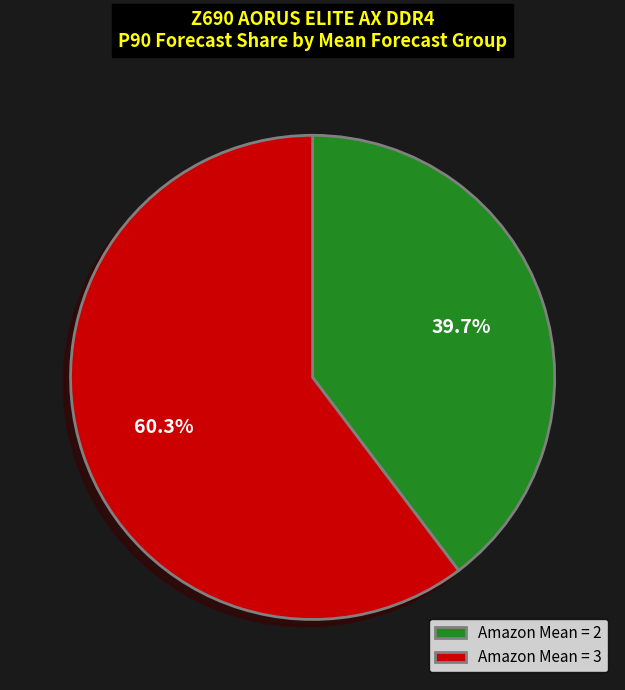

Do Amazon Mean = 2 and Amazon Mean = 3 together represent more than half of the pie?

Yes